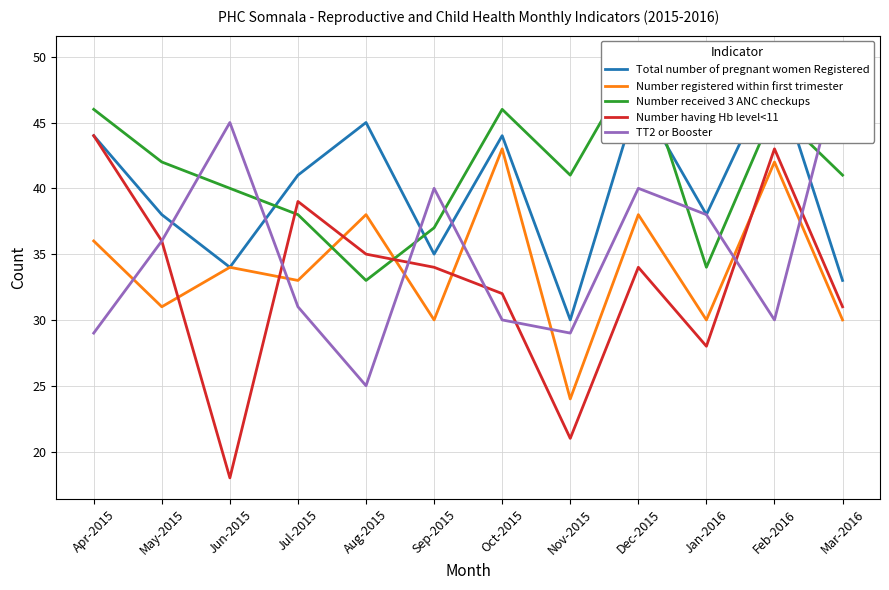

True or false: TT2 or Booster has more than 1 interior local peaks.

True